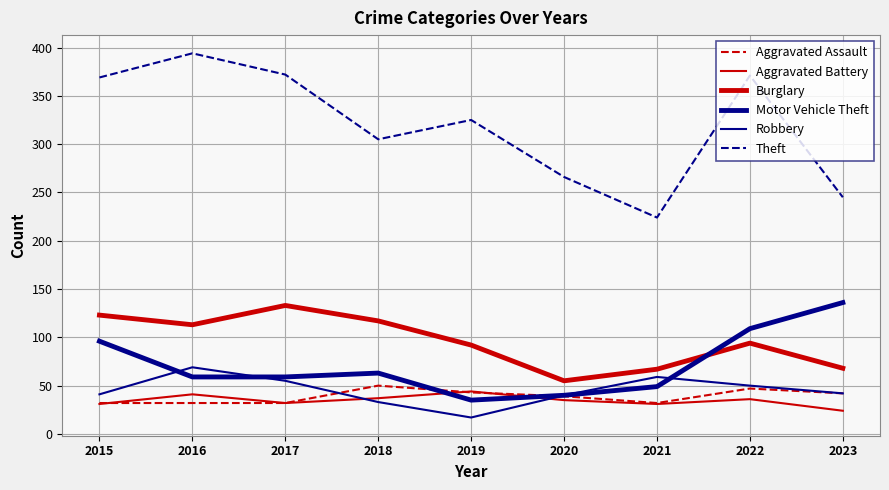

What is the spread (max minus min) of values at 2021?

193